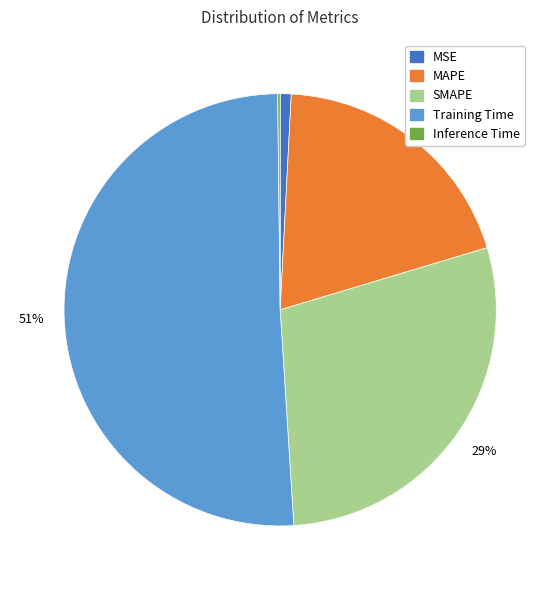

True or false: SMAPE accounts for 29% of the total.

True